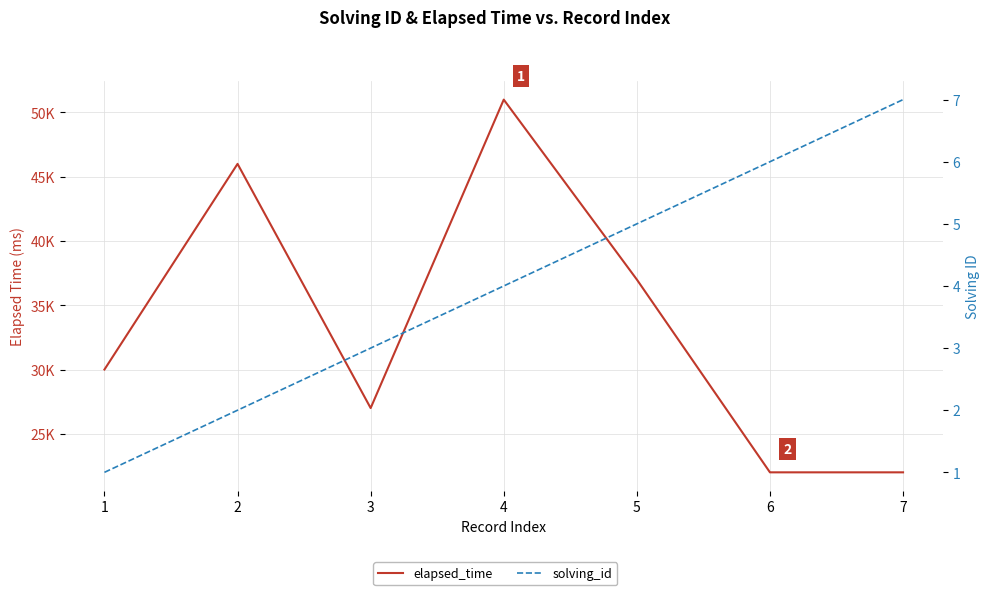

The value of solving_id at 5 is 5. True or false?

True